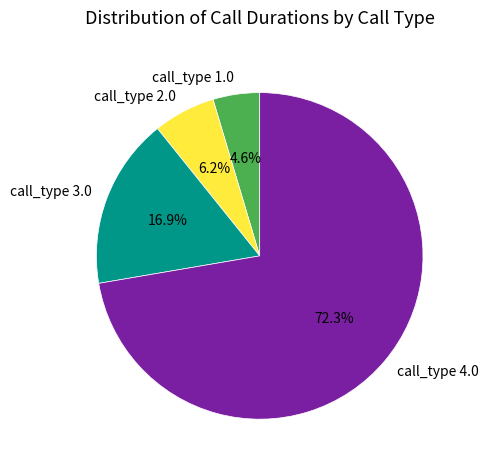

Which category has the smallest portion of the pie?

call_type 1.0